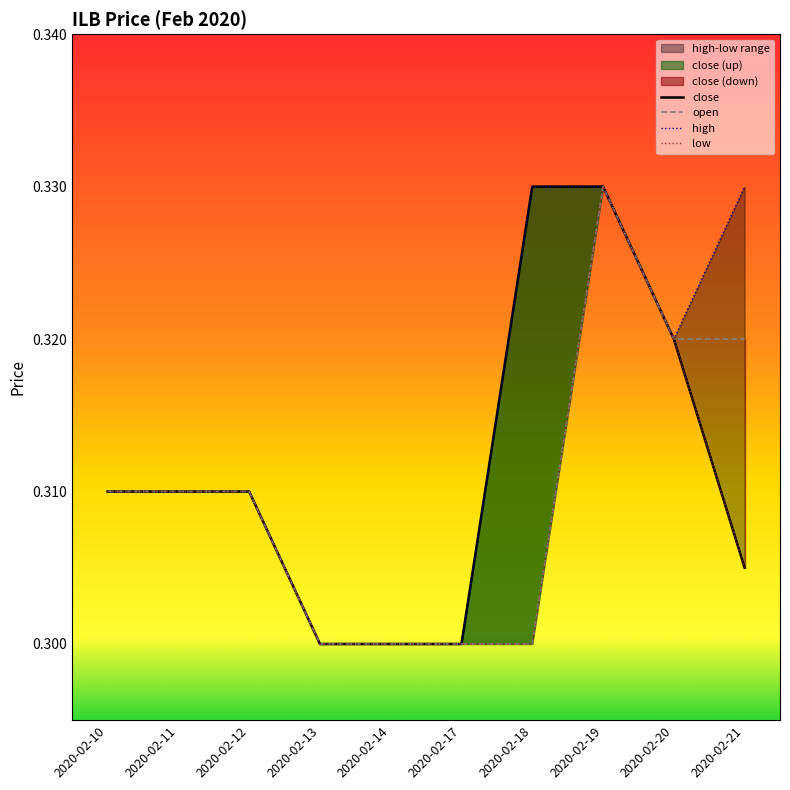

True or false: open has a value of 0.3 at 2020-02-17.

True